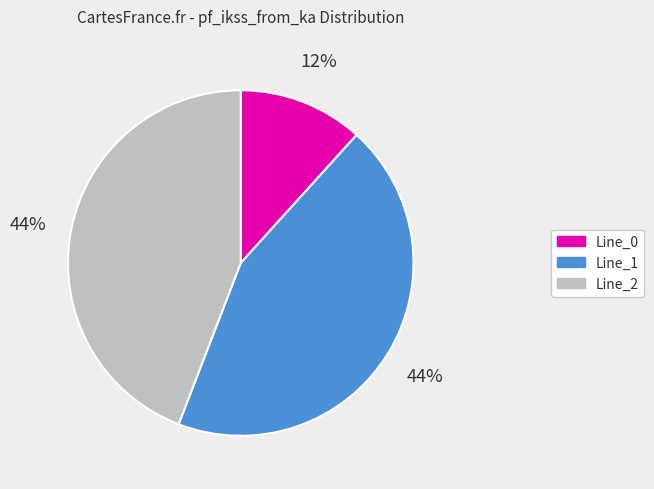

Approximately how many times larger is the value at Line_1 compared to Line_2?

1.0